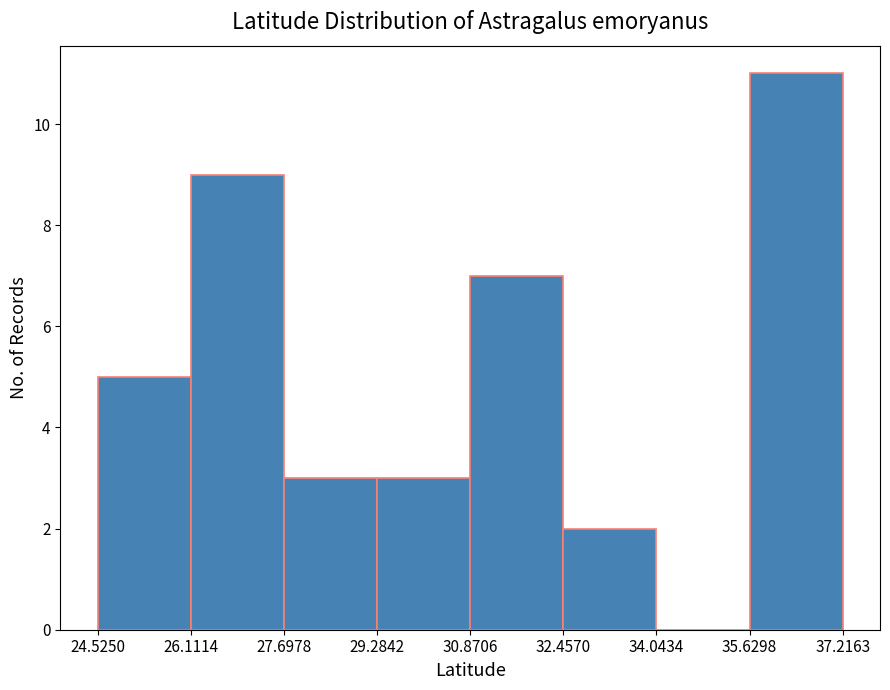

What is the height of the bar covering 24.5250 to 26.1114 on the x-axis? The values are not printed on the chart, so give them approximately, as read against the axis.

5